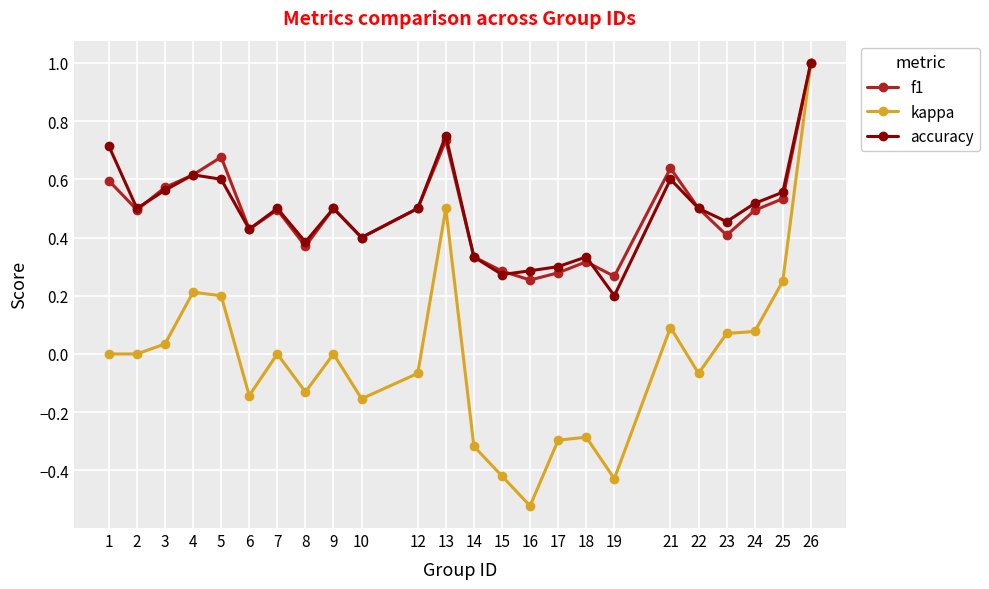

Is it true that accuracy equals 0.4 at 4?

False